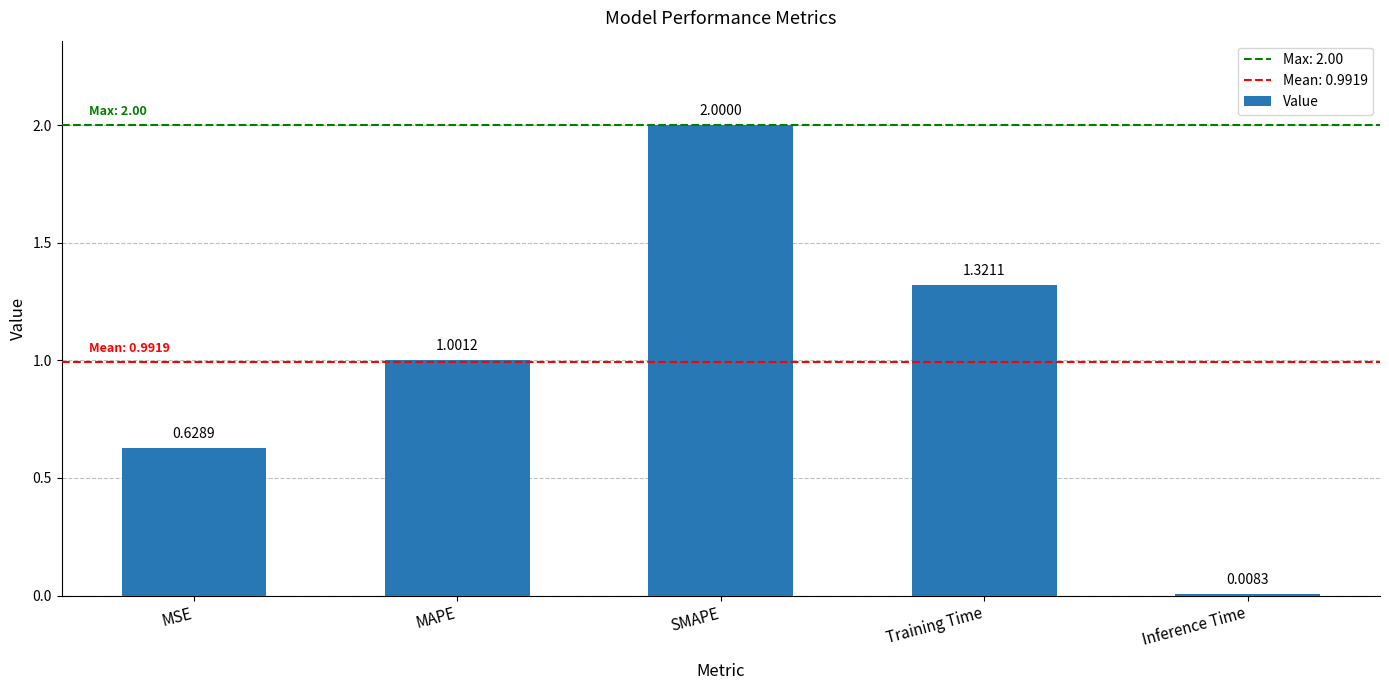

List the labels in order of value, largest first.

SMAPE, Training Time, MAPE, MSE, Inference Time